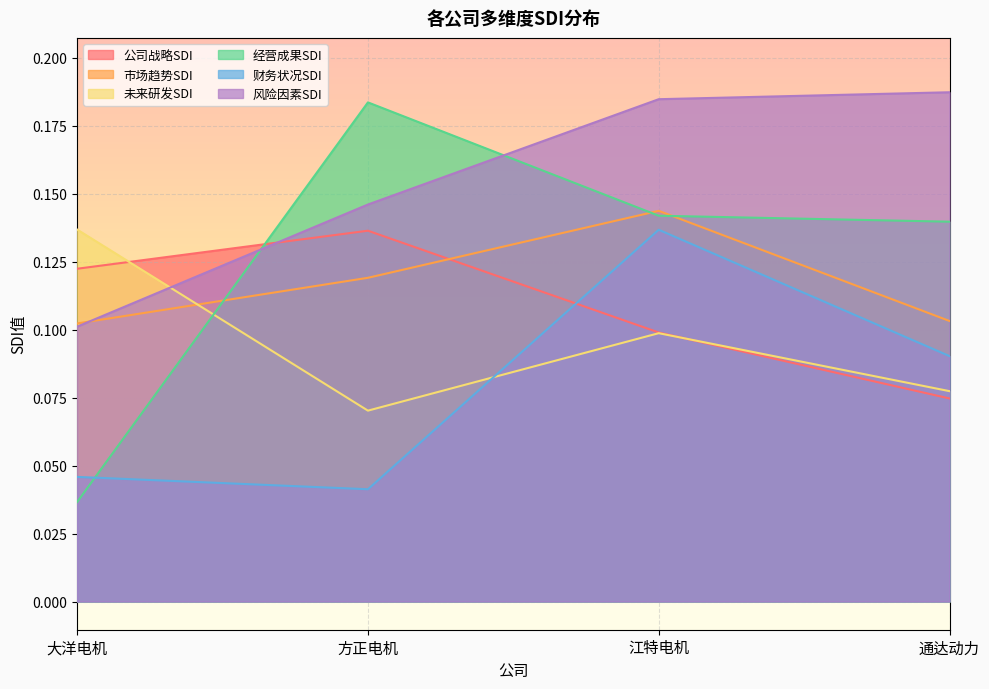

How many lines are shown in the chart?

6